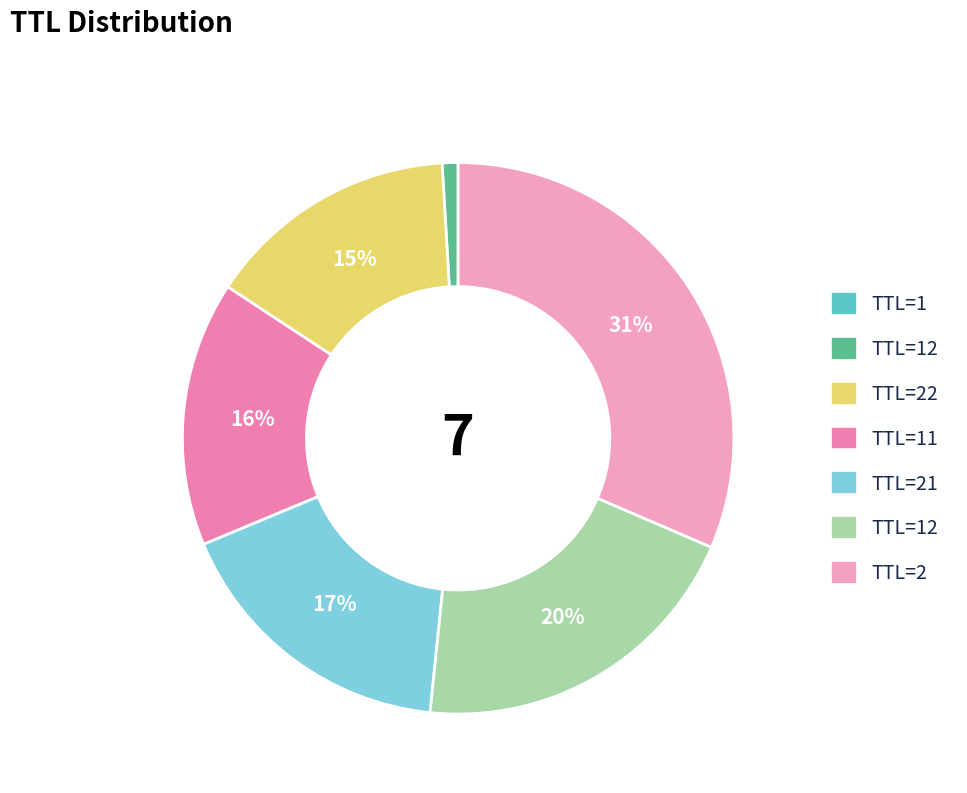

How many slices are in this pie chart?

7